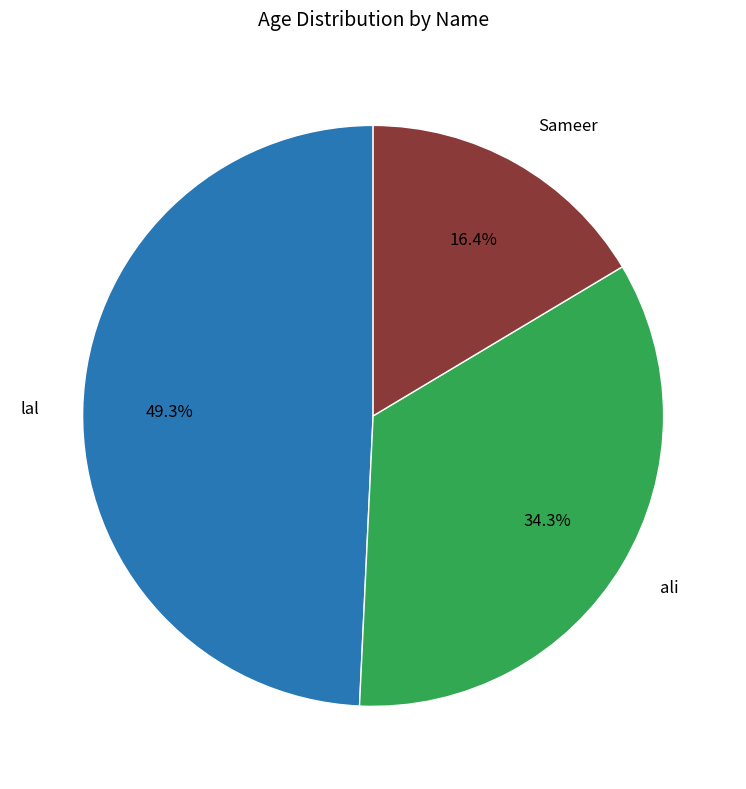

Which category has the biggest portion of the pie?

lal